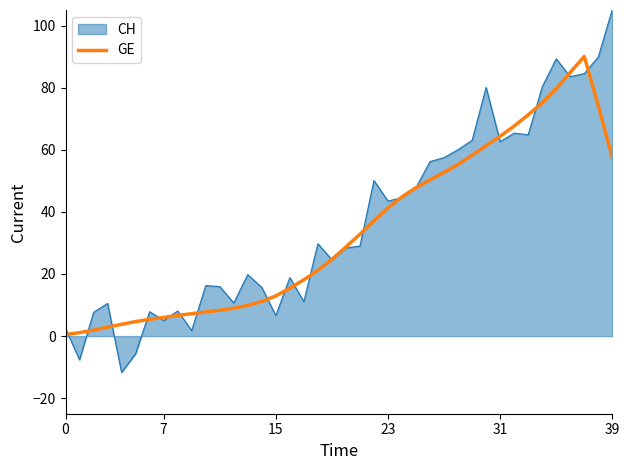

What is the smallest value displayed?

-11.7